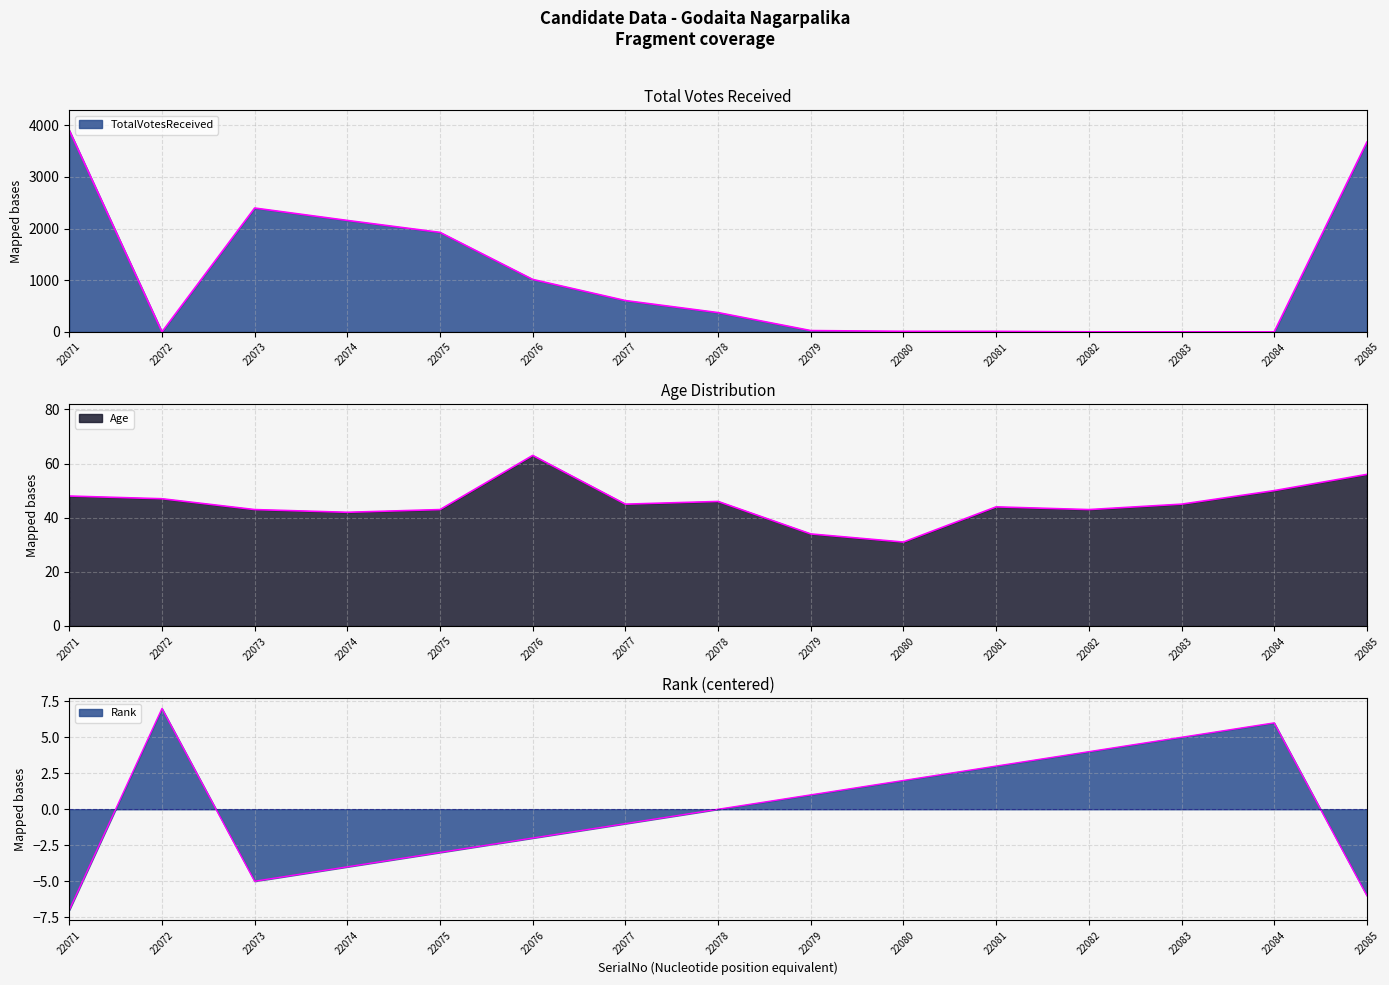

Rank the categories by Age value from lowest to highest.

22080, 22079, 22074, 22073, 22075, 22082, 22081, 22077, 22083, 22078, 22072, 22071, 22084, 22085, 22076